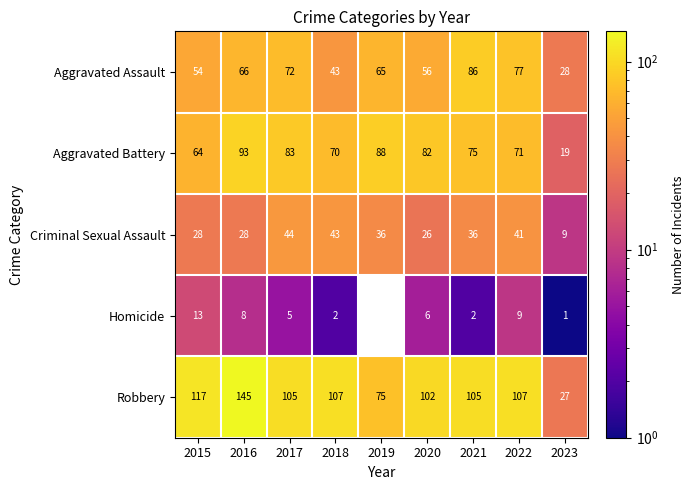

At which category is the sum across all series the highest?

2016